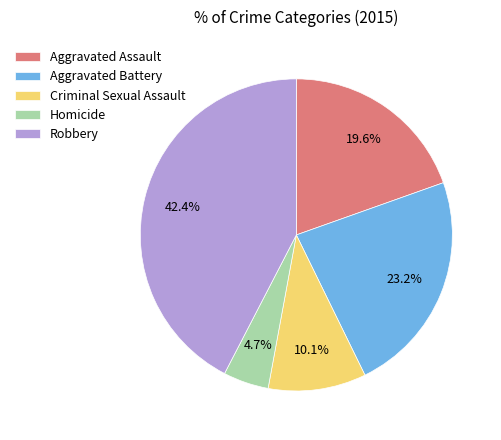

Is it true that Aggravated Battery is 34% of the pie?

False